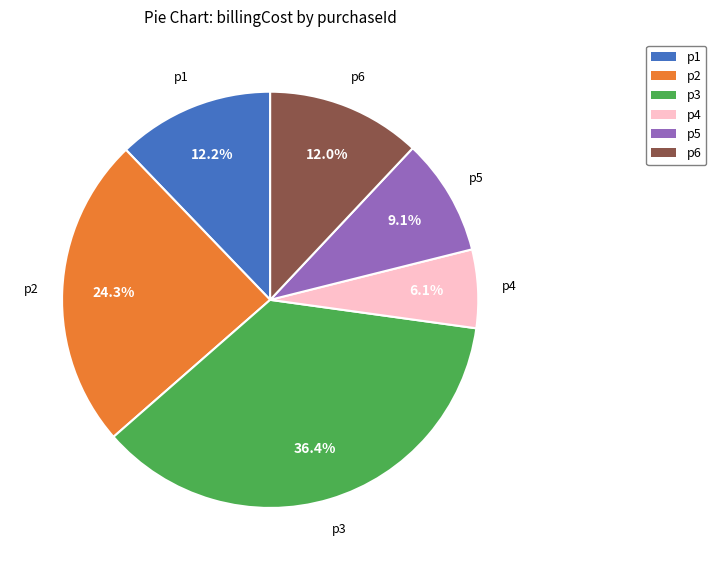

True or false: p6 accounts for 12% of the total.

True